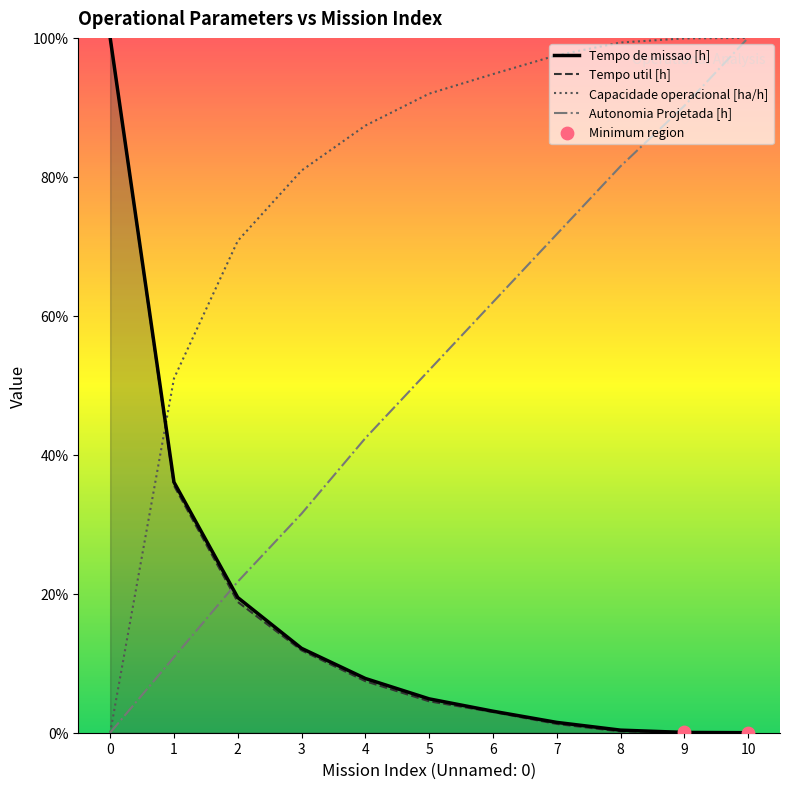

Which series has the largest total across all categories?

Capacidade operacional [ha/h]